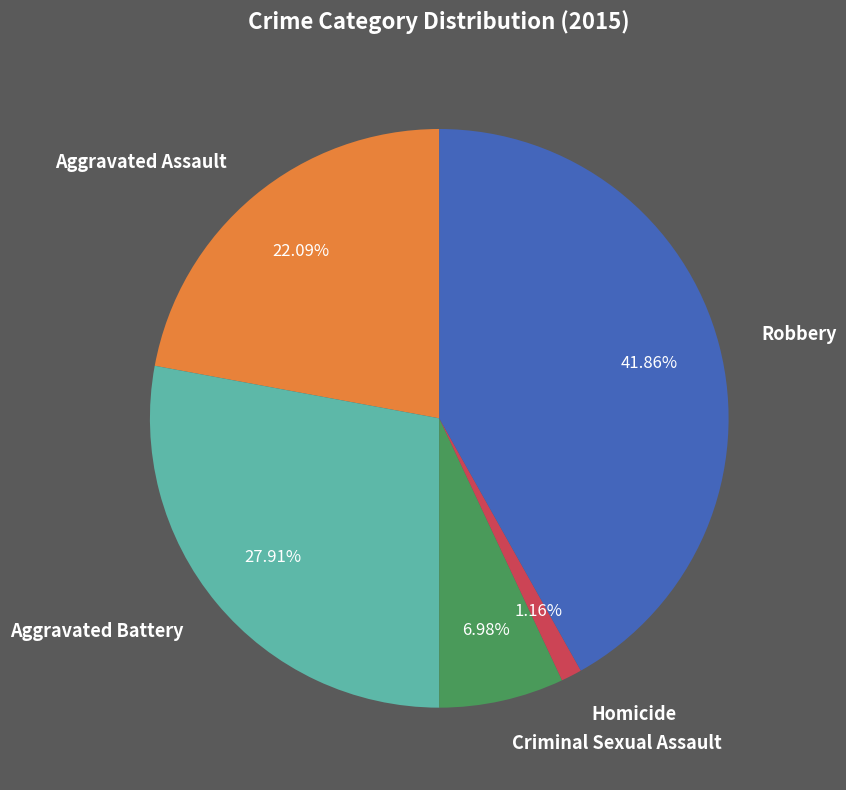

To the nearest percent, what is the average slice percentage?

20%